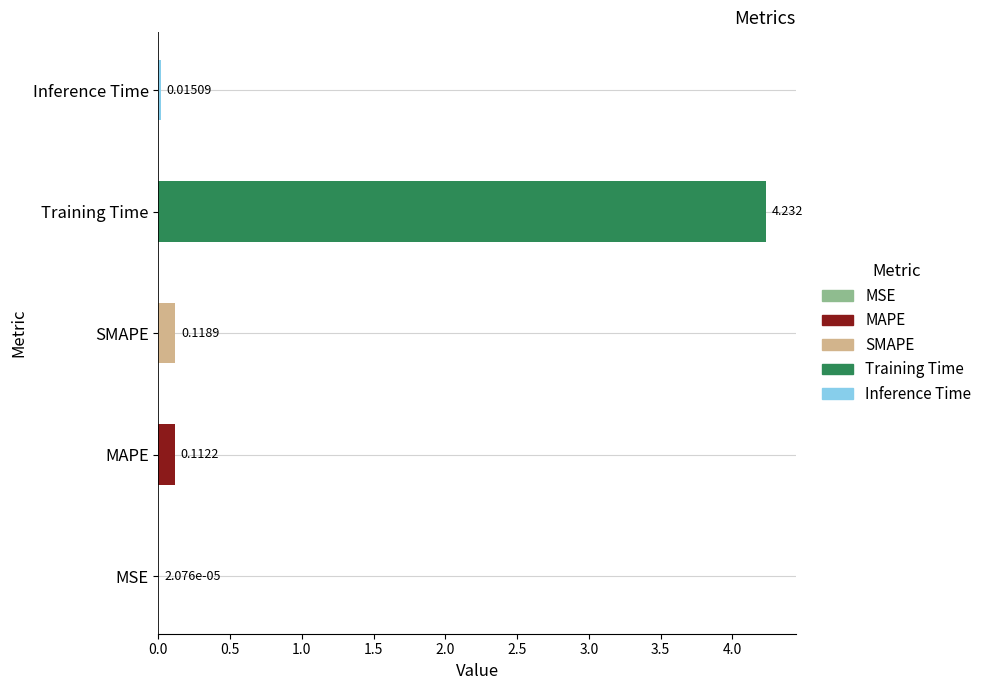

At which label is the value closest to 2?

SMAPE